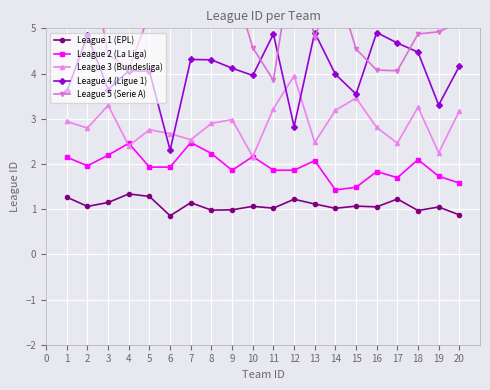

True or false: League 1 (EPL) and League 2 (La Liga) cross at least once.

False